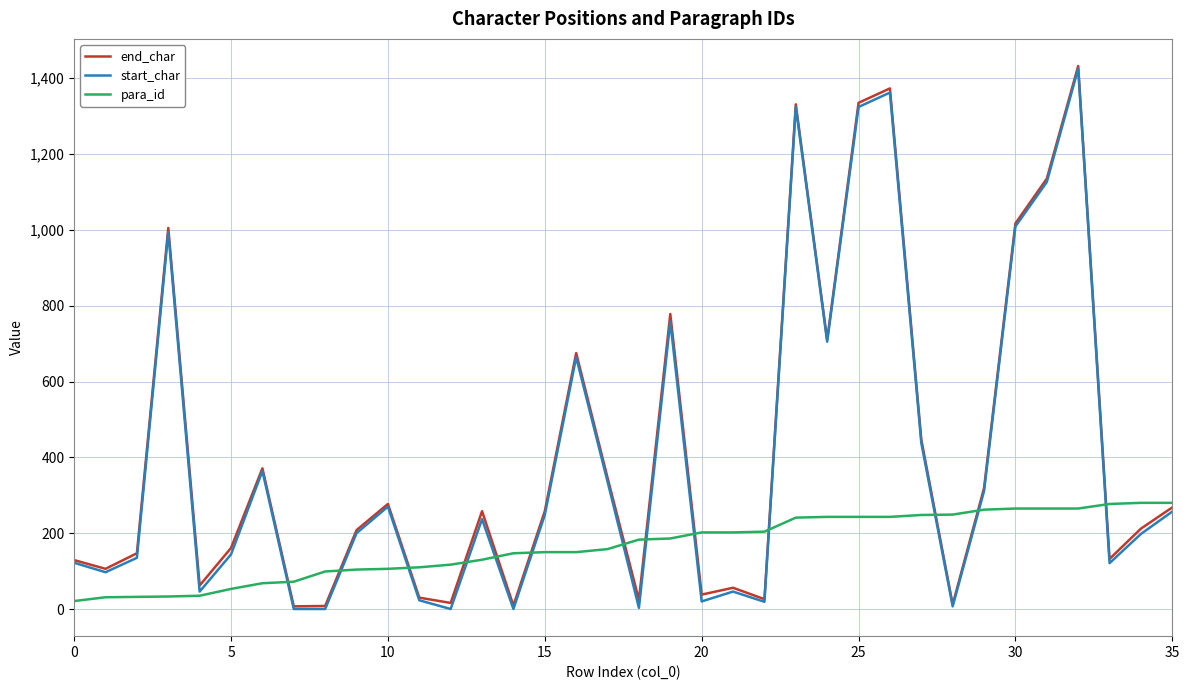

What is the maximum value for start_char?

1425